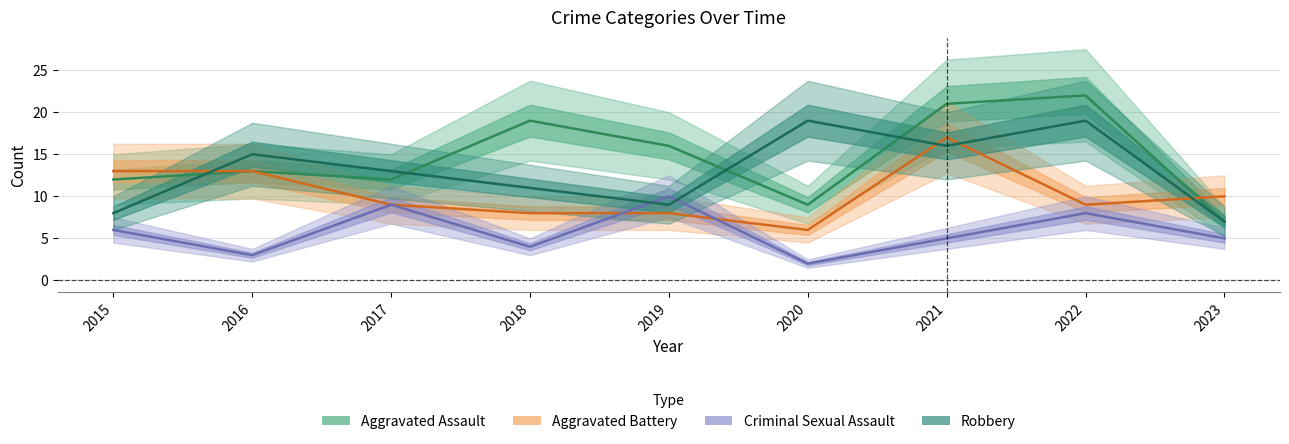

Reading right to left, extract all data points from this chart.

Aggravated Assault: 7	22	21	9	16	19	12	13	12
Aggravated Battery: 10	9	17	6	8	8	9	13	13
Criminal Sexual Assault: 5	8	5	2	10	4	9	3	6
Robbery: 7	19	16	19	9	11	13	15	8